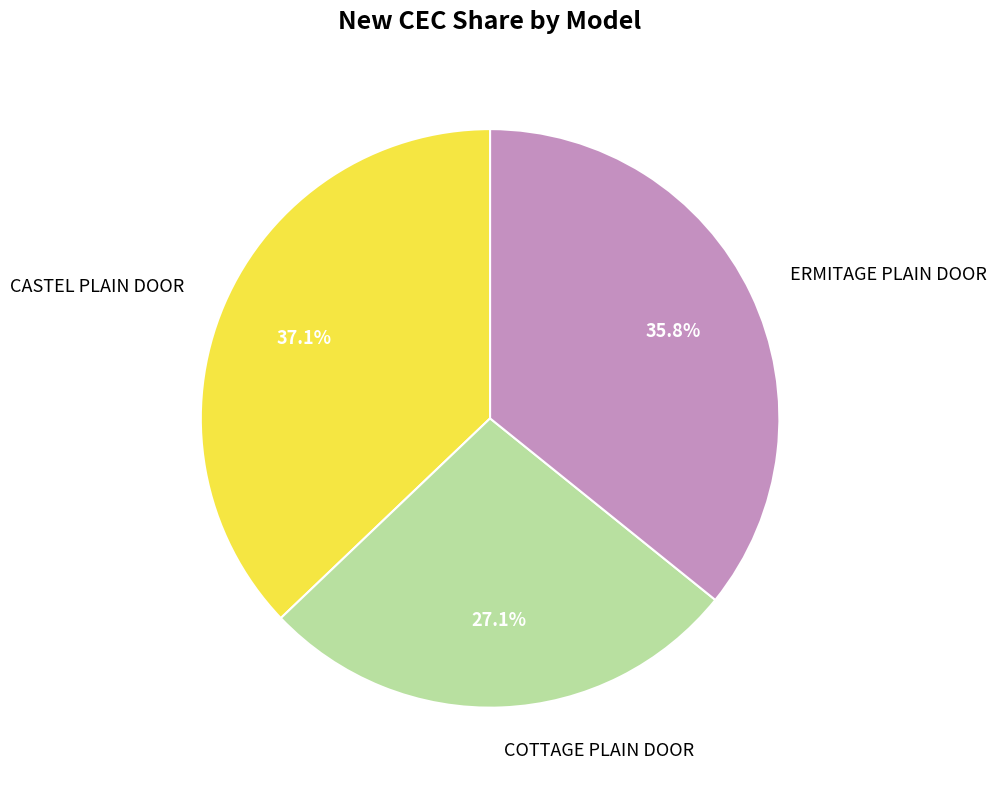

How many slices are in this pie chart?

3